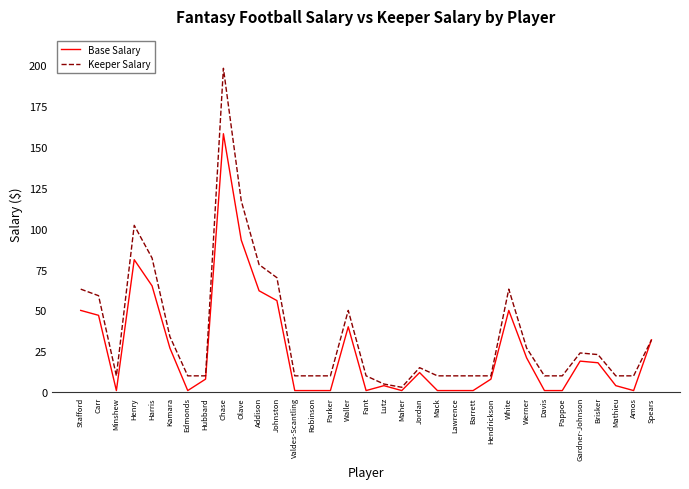

What is the sum of all Keeper Salary values?

1195